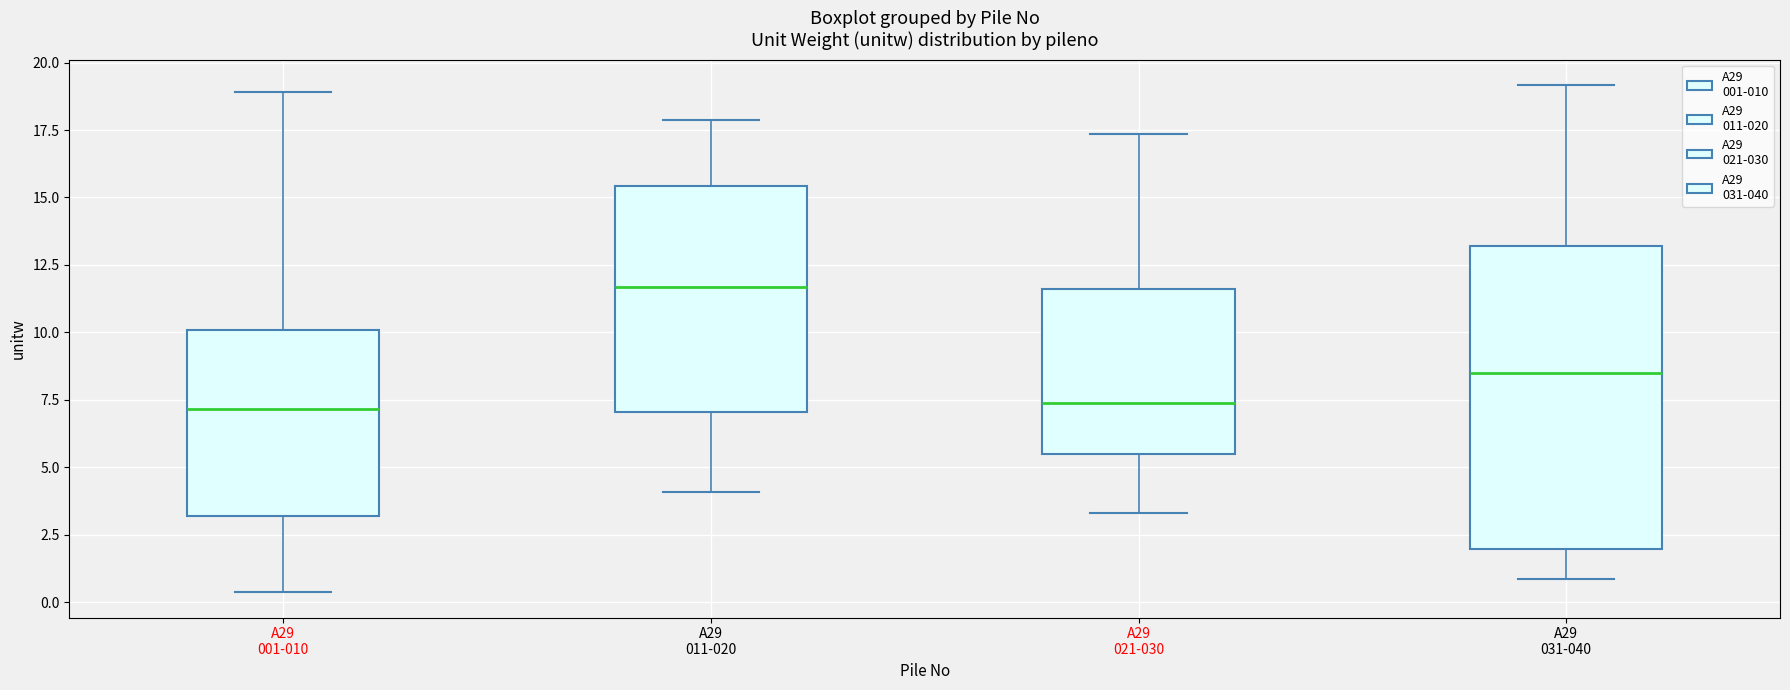

Comparing the boxes themselves (not the whiskers), which one is the tallest?

A29 031-040